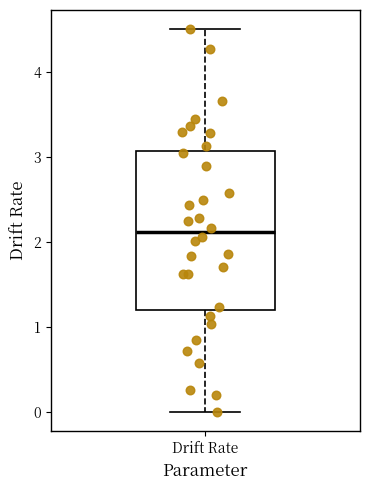

Transcribe this box plot: give where the median line is, the range the box spans, and where the two whiskers end, as read against the y-axis. The values are not printed on the chart, so give them approximately, as read against the axis.

median 2.1, box 1.2 to 3.1, whiskers 0.0 to 4.5